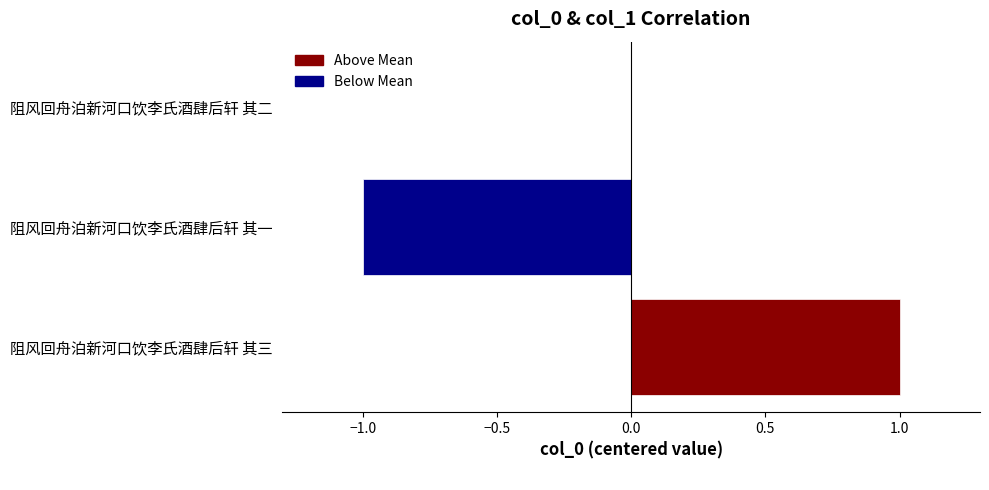

Are the bars horizontal?

Yes